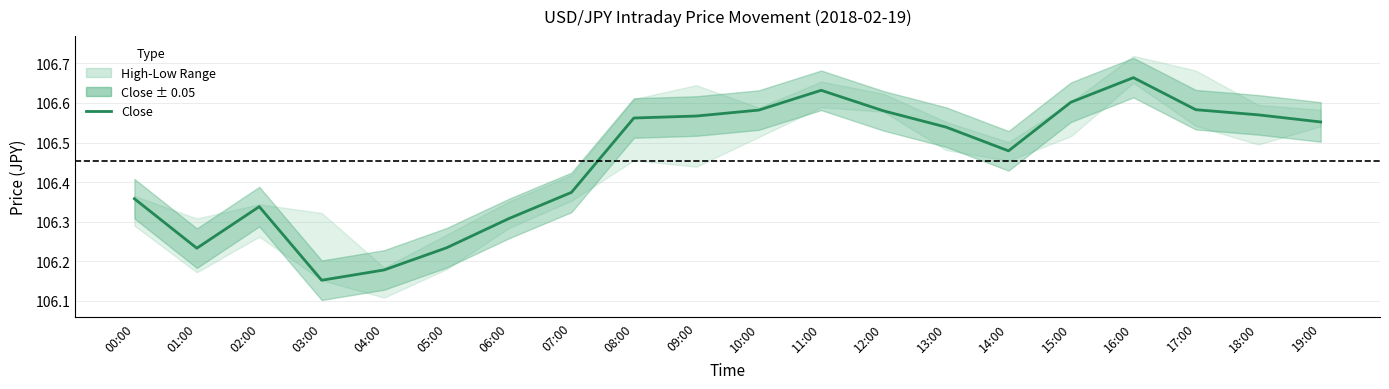

What is the change in value from 11:00 to 18:00?

-0.1